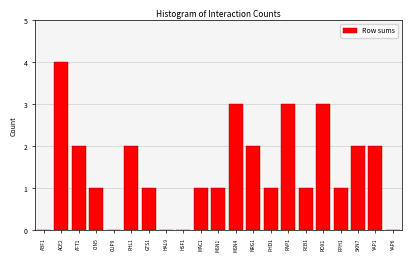

Reading left to right, transcribe all the data shown in this chart.

ABF1=0	ACE2=4	AFT1=2	CIN5=1	CUP9=0	FHL1=2	GTS1=1	HAL9=0	HSF1=0	MAC1=1	MSN1=1	MSN4=3	NRG1=2	PHD1=1	RAP1=3	REB1=1	ROX1=3	RPH1=1	SKN7=2	YAP1=2	YAP6=0